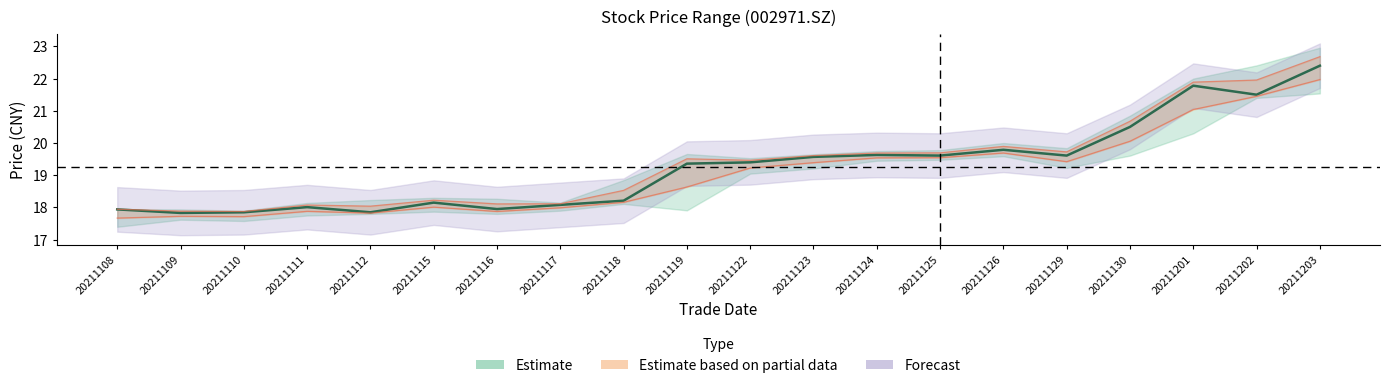

Where does the lower mid series first go above 19?

20211122